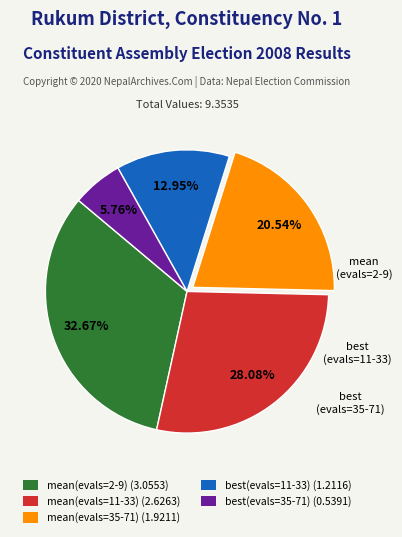

To the nearest percent, what is the difference between the best(evals=11-33) and best(evals=35-71) slice percentages?

7%